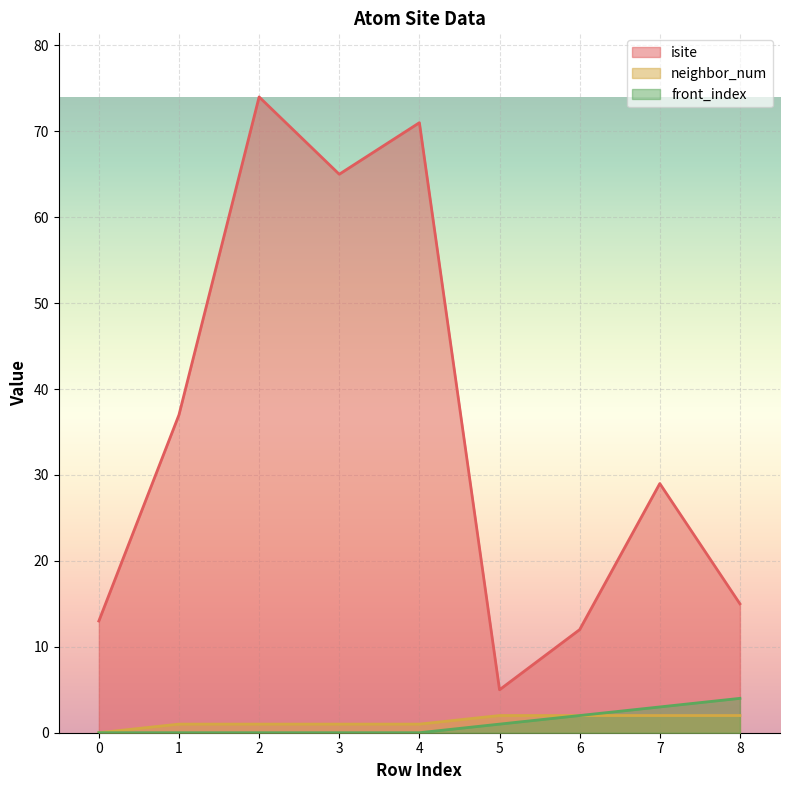

What is the average value of the front_index series?

1